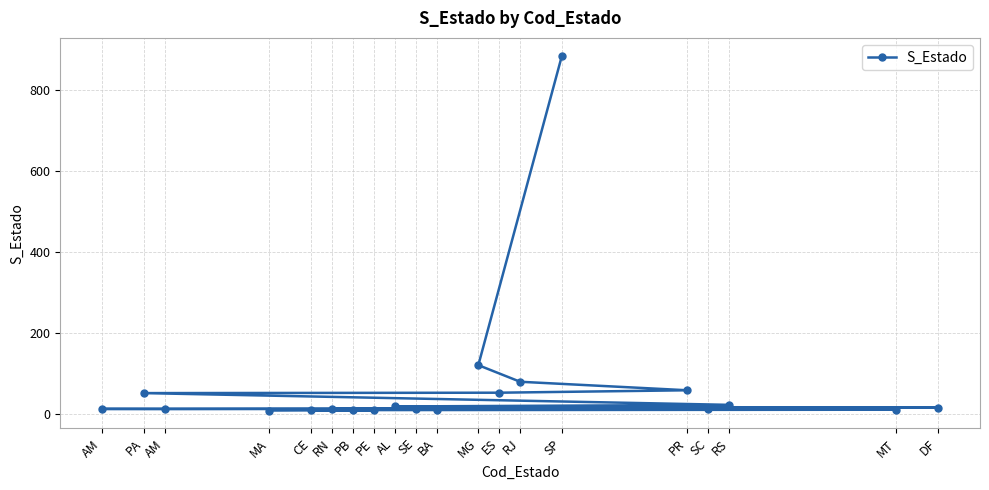

Between RS and SP, which is larger?

SP